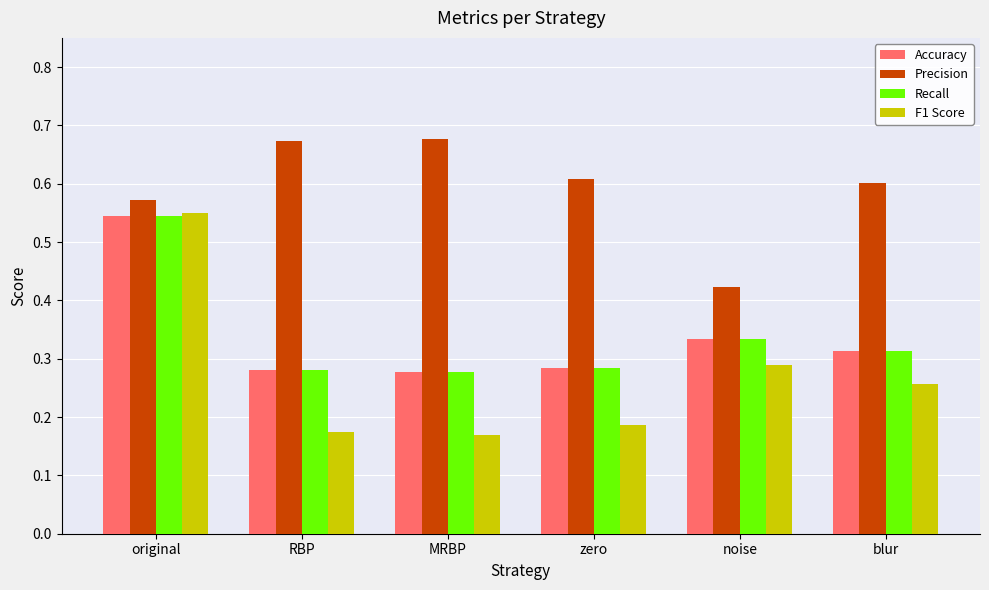

Count the Precision values in the range 0 to 1.

6